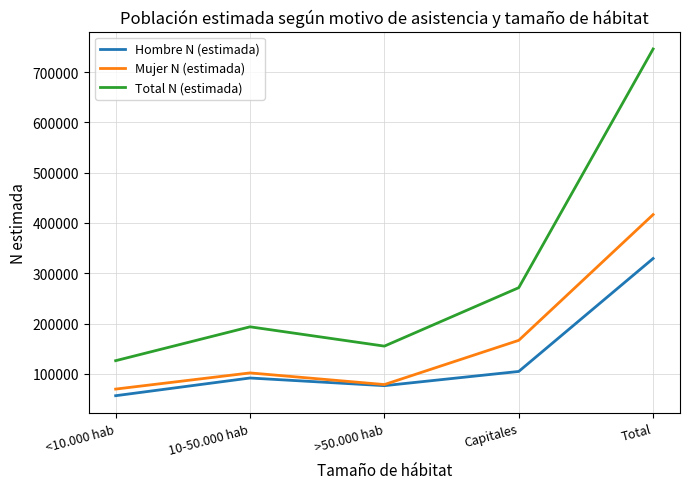

True or false: Total N (estimada) and Mujer N (estimada) cross at least once.

False